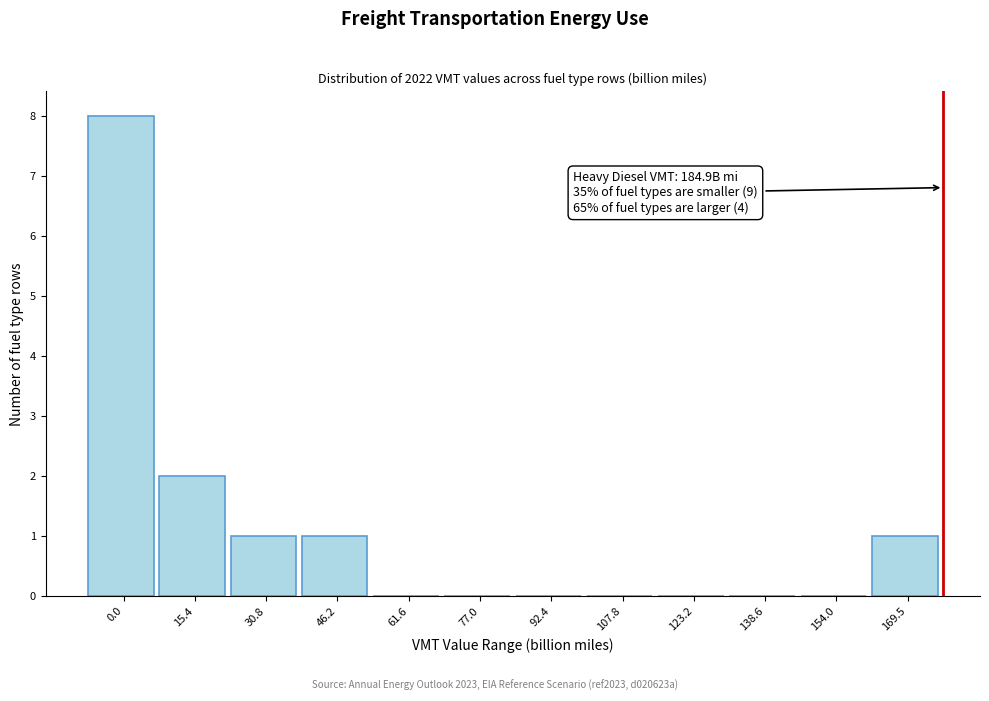

Reading right to left, extract all data points from this chart.

169.5=1	154.0=0	138.6=0	123.2=0	107.8=0	92.4=0	77.0=0	61.6=0	46.2=1	30.8=1	15.4=2	0.0=8